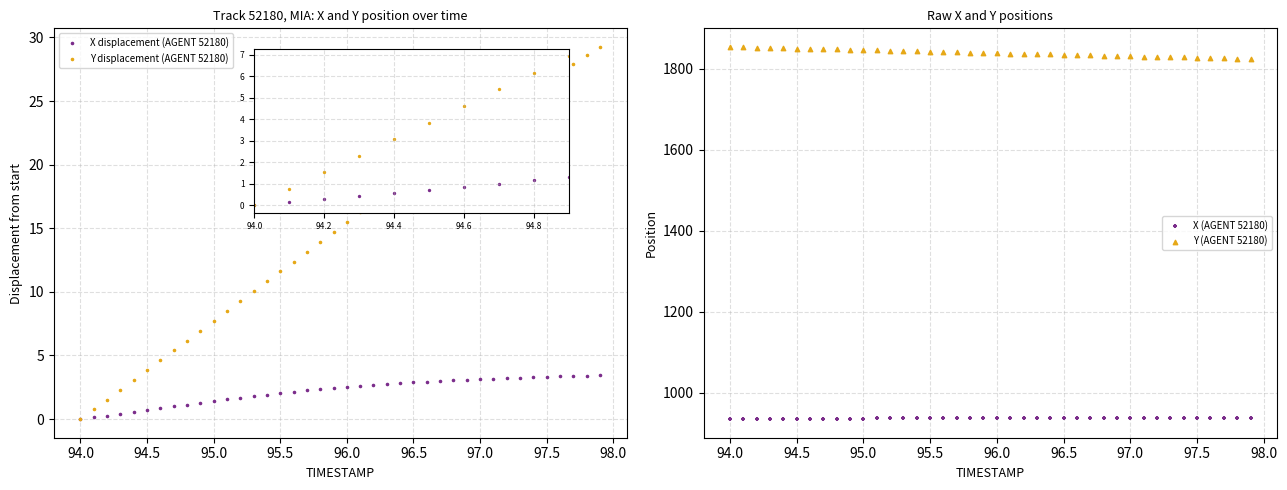

Which series has the largest total across all categories?

Y (AGENT 52180)